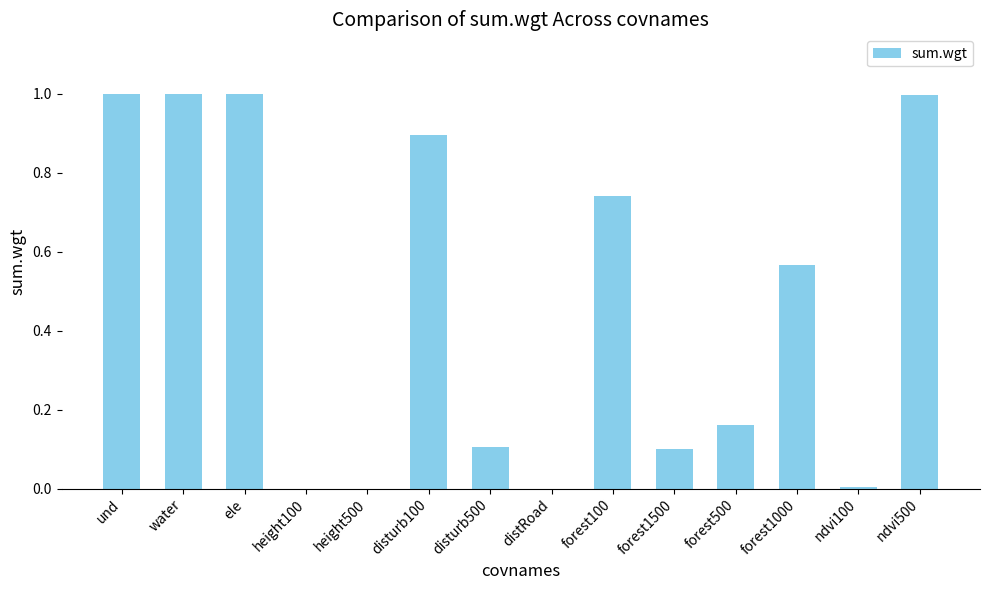

Is it true that the value at disturb500 is 0.1?

True